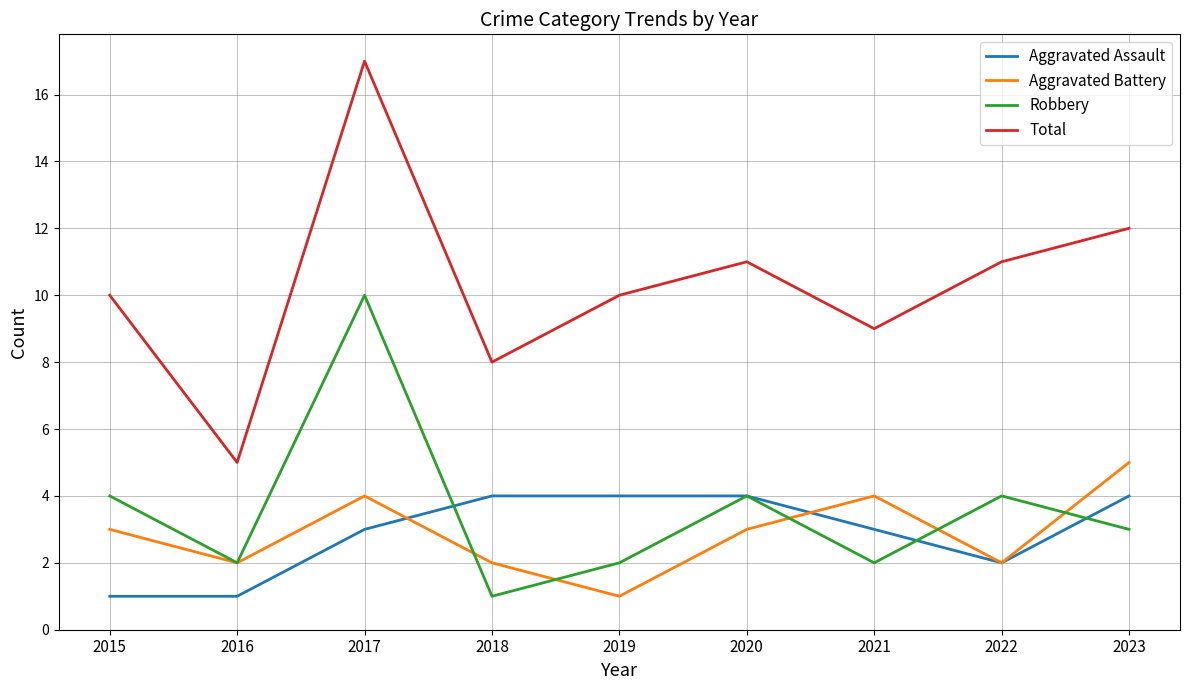

What is the difference between the Total values at 2019 and 2022?

1